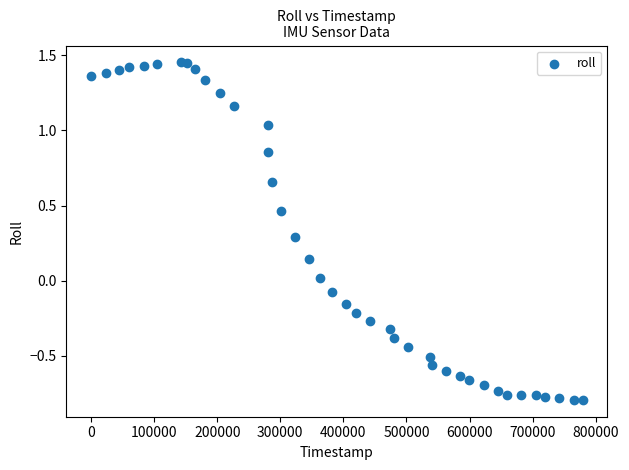

What is the range of X values (max minus min)?

779200.0